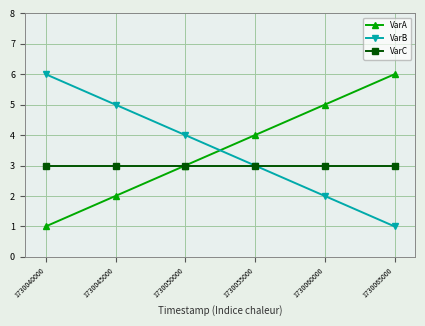

What is the maximum value shown in the chart?

6